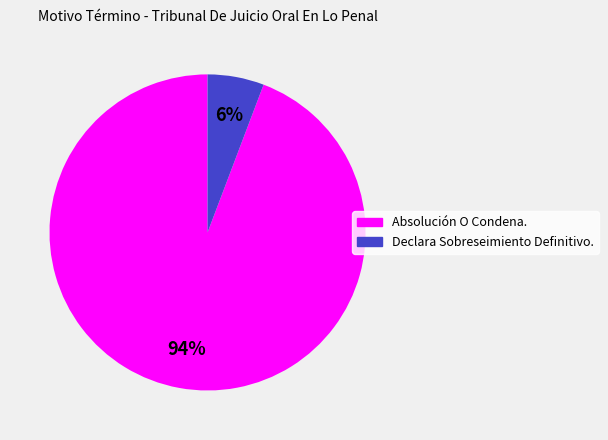

What is the smallest slice in the pie chart?

Declara Sobreseimiento Definitivo.